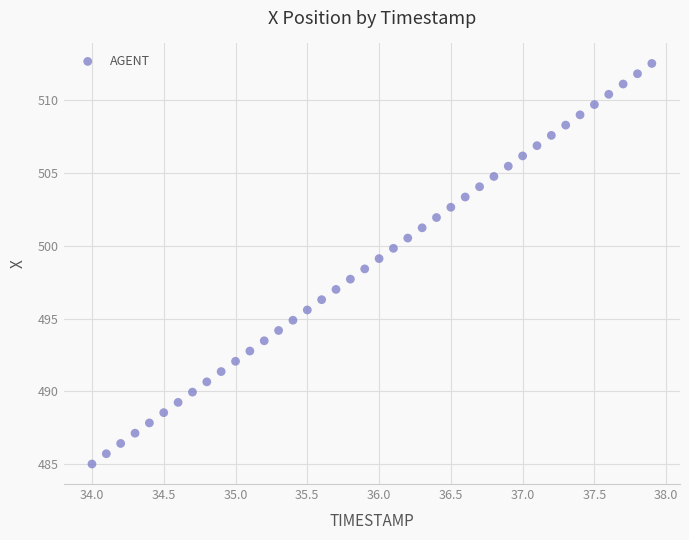

What is the range of Y values (max minus min)?

27.5